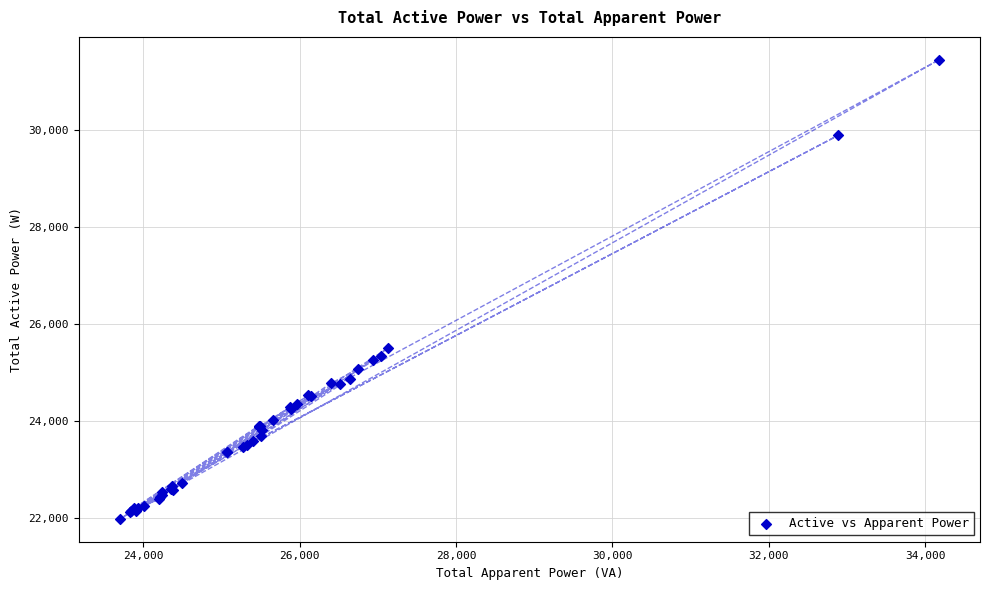

What Y value in the scatter plot is closest to 26715?

25506.1